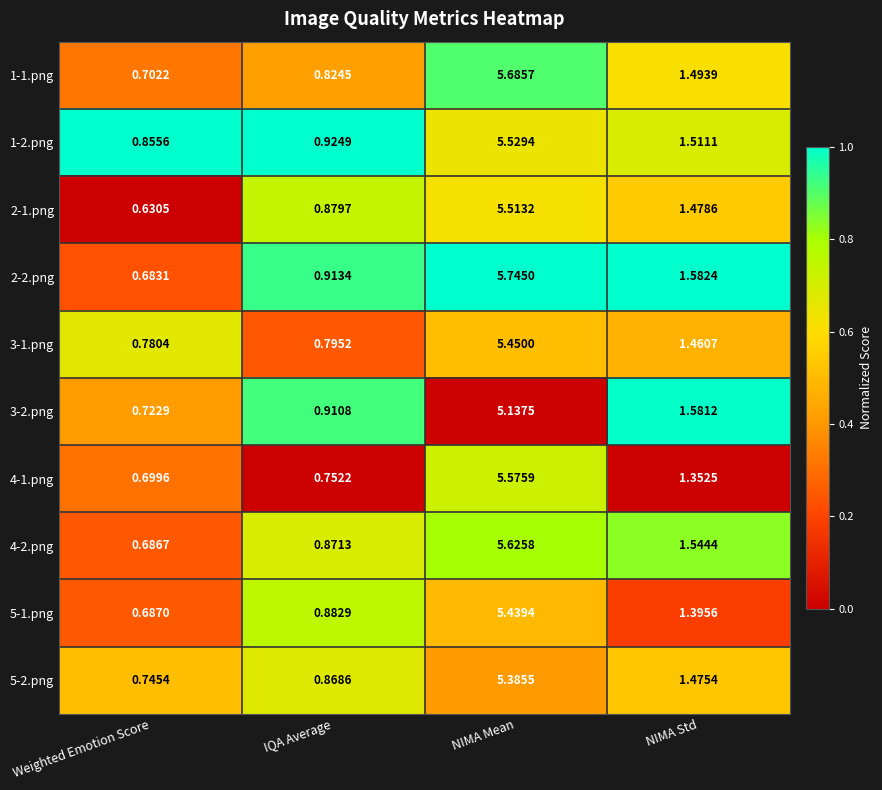

At which label is 1-2.png closest to 3?

NIMA Std